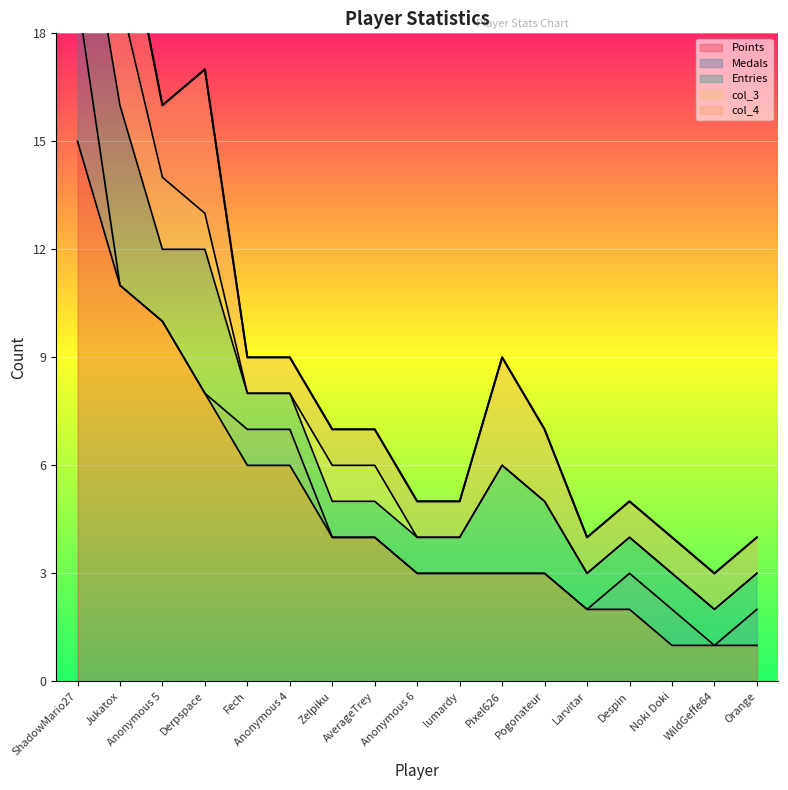

True or false: Medals and Points intersect in this chart.

False